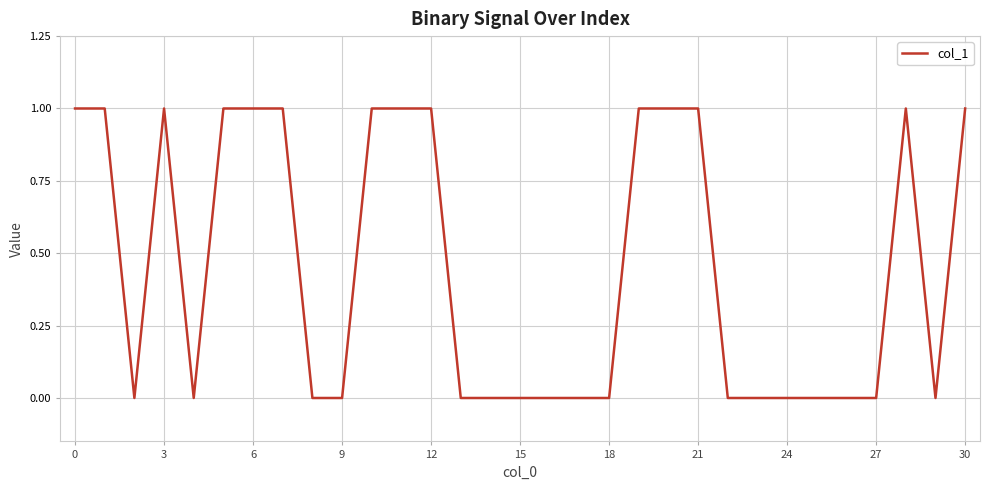

Does the chart have visible grid lines?

Yes